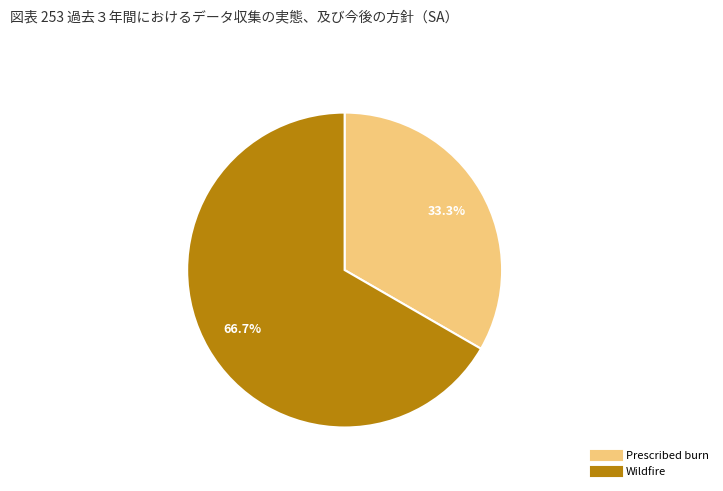

What portion of the pie excludes Prescribed burn?

66.7%